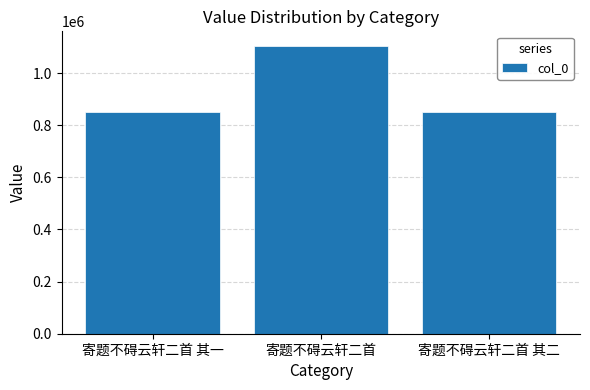

Approximately how many times larger is the value at 寄题不碍云轩二首 其二 compared to 寄题不碍云轩二首?

0.8